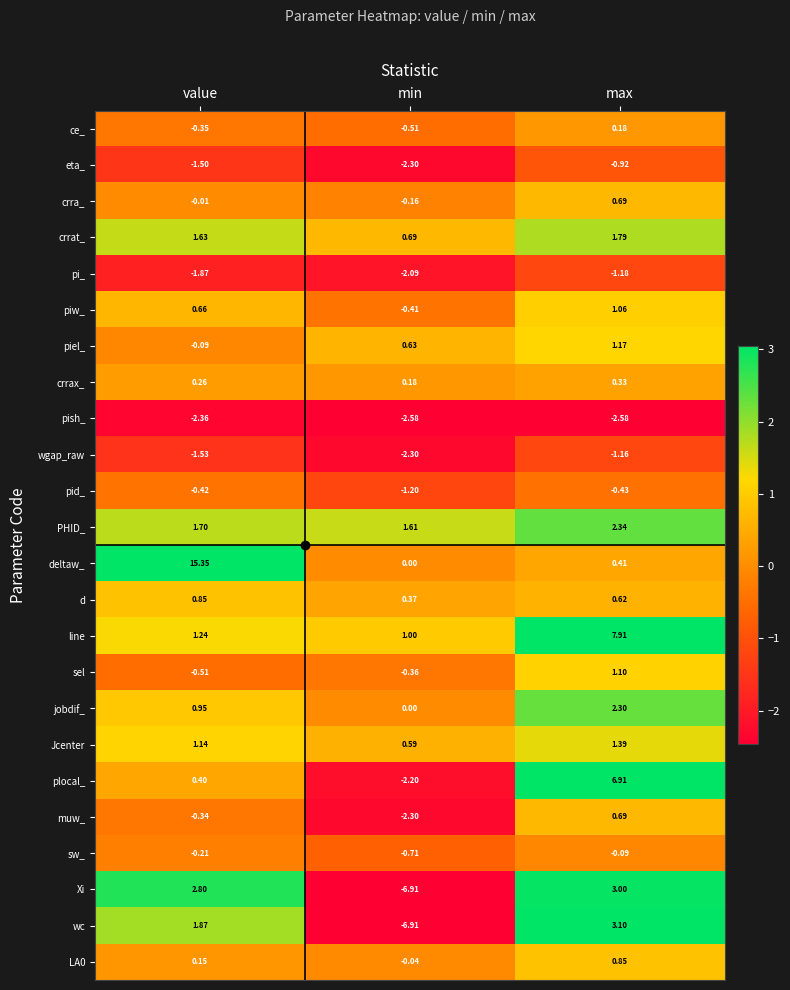

Rank the categories by LA0 value from highest to lowest.

max, value, min